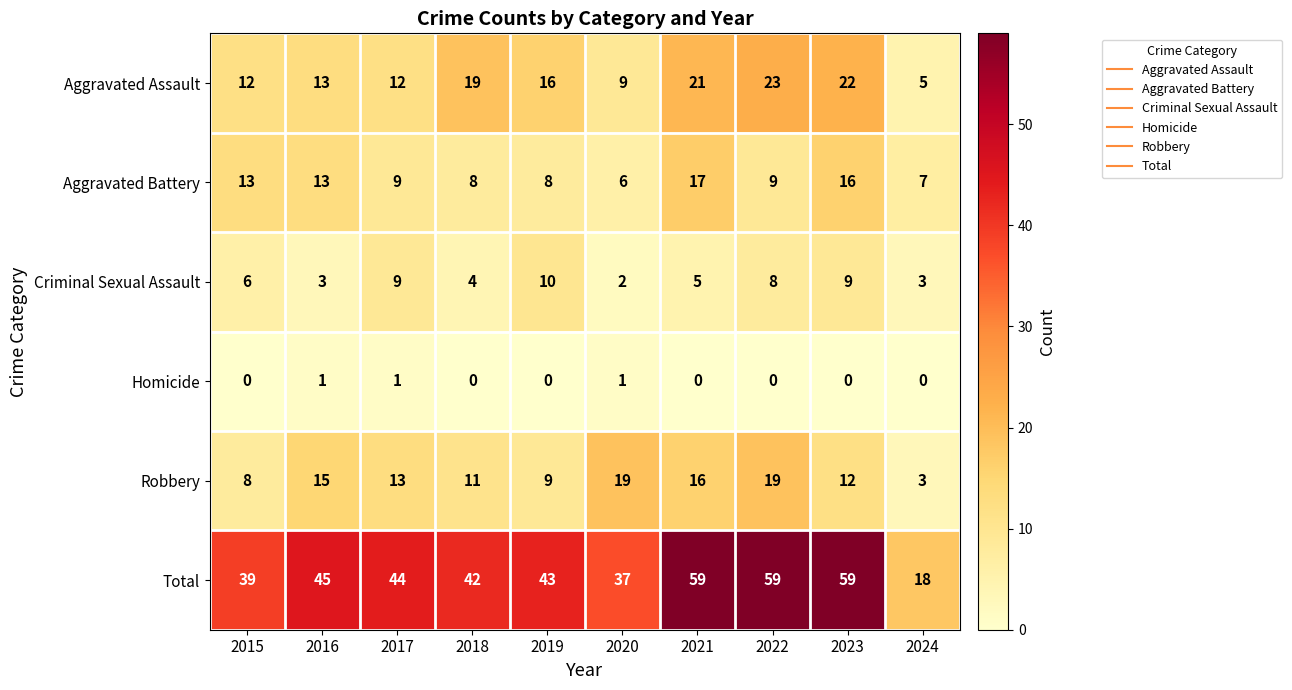

Where does the Robbery series first go above 13?

2016